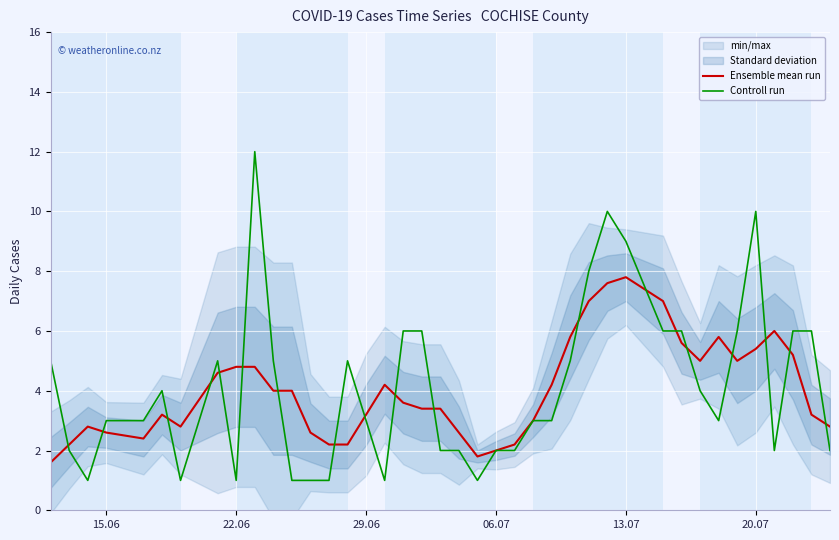

Is it true that Ensemble mean run equals 2.4 at 22.06?

False